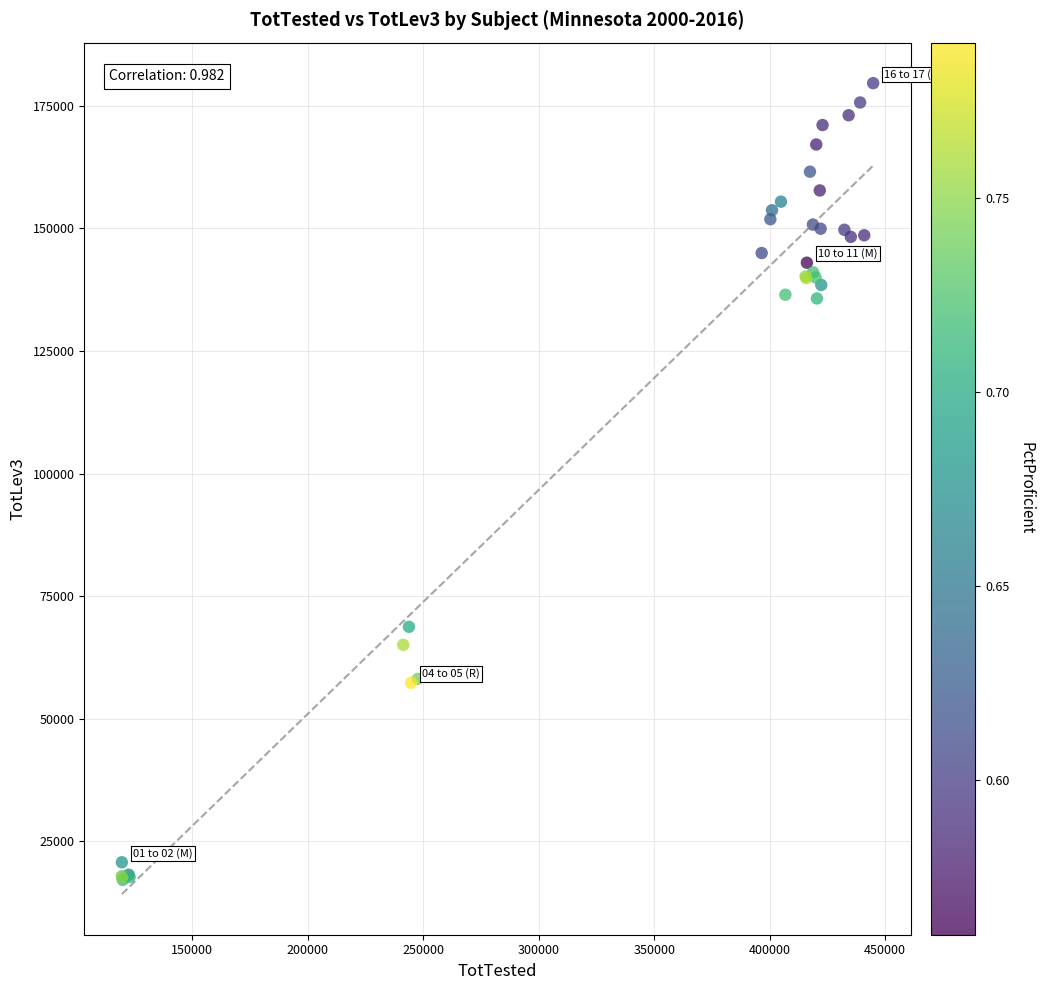

What Y value in the scatter plot is closest to 98393?

68750